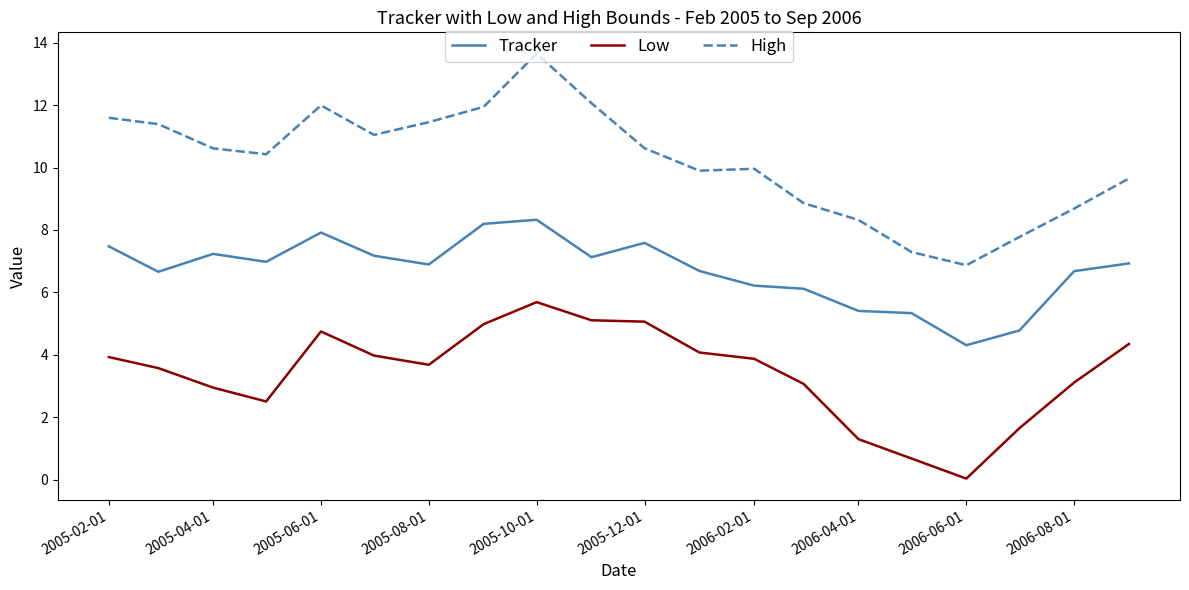

True or false: High has more than 0 points higher than both neighbors.

True